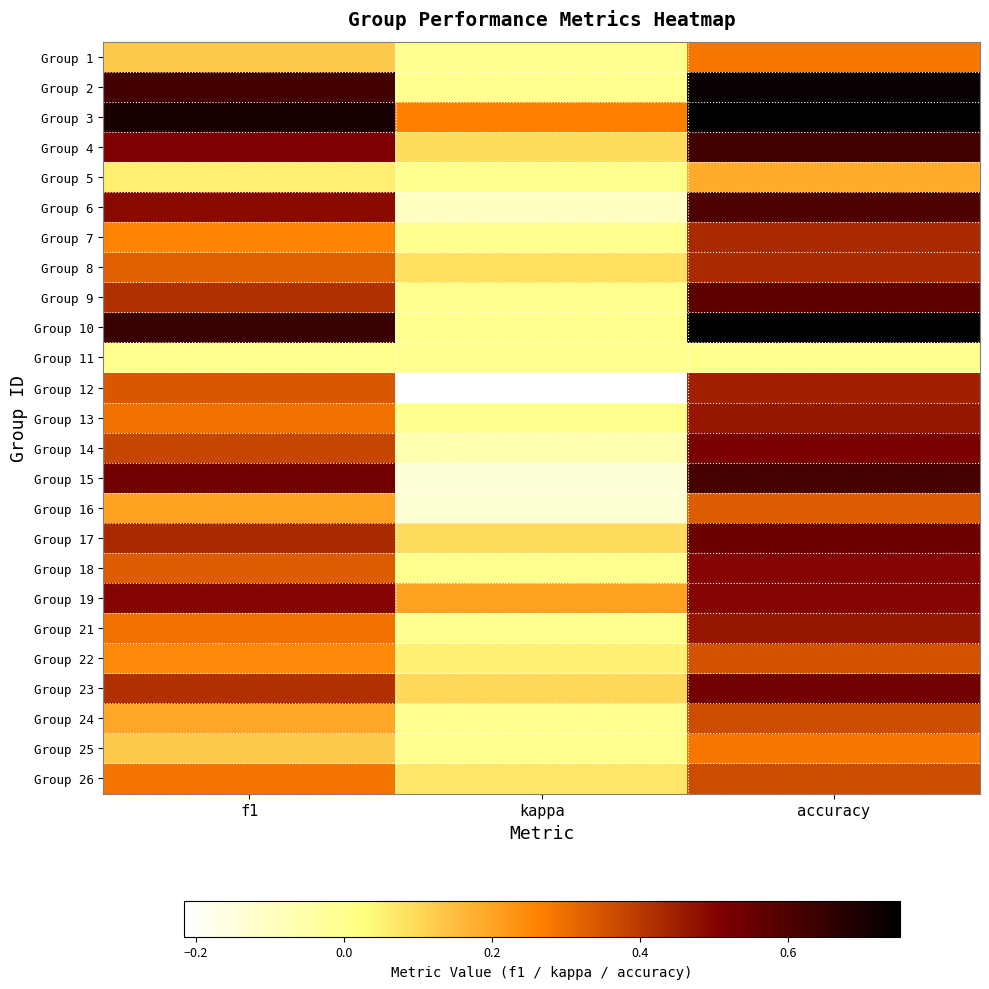

At how many categories does at least one series exceed 0?

3